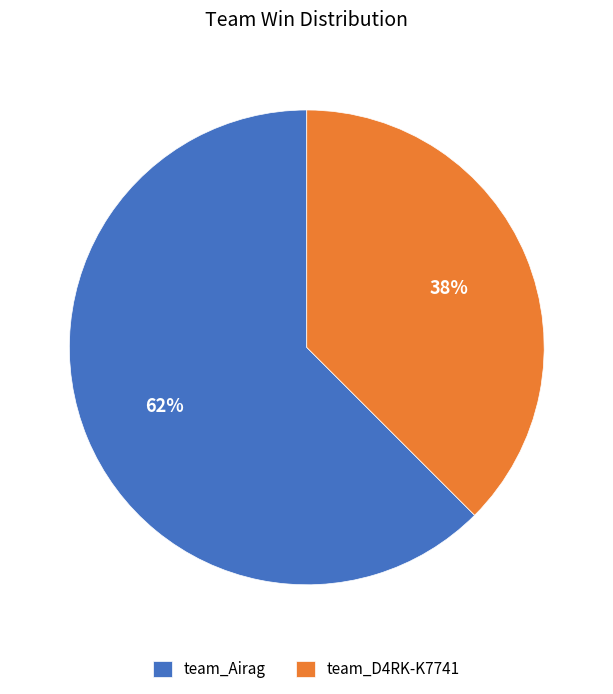

To the nearest percent, what is the combined percentage of team_Airag and team_D4RK-K7741?

100%